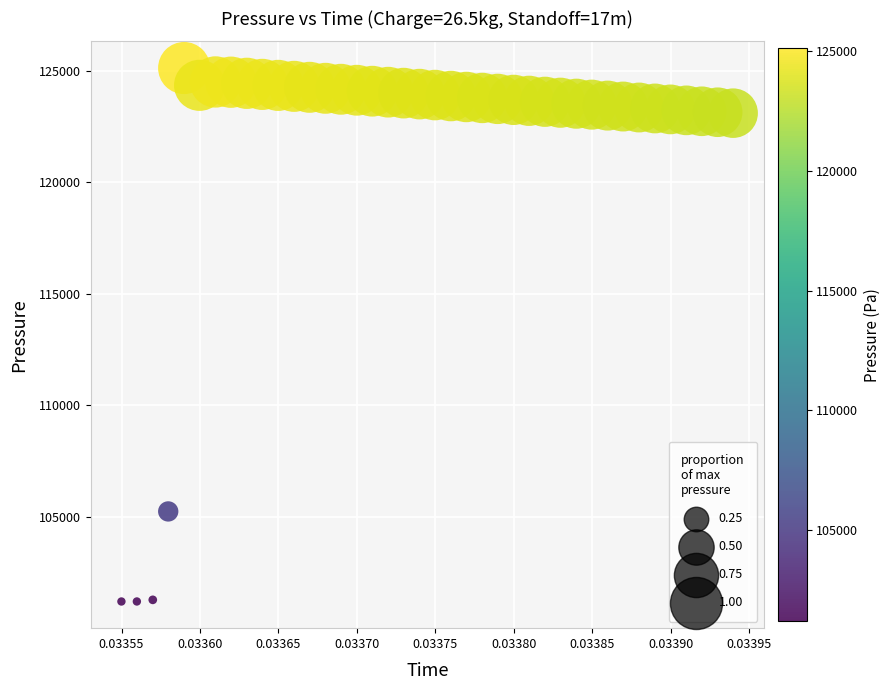

What Y value in the scatter plot is closest to 113156?

105236.9